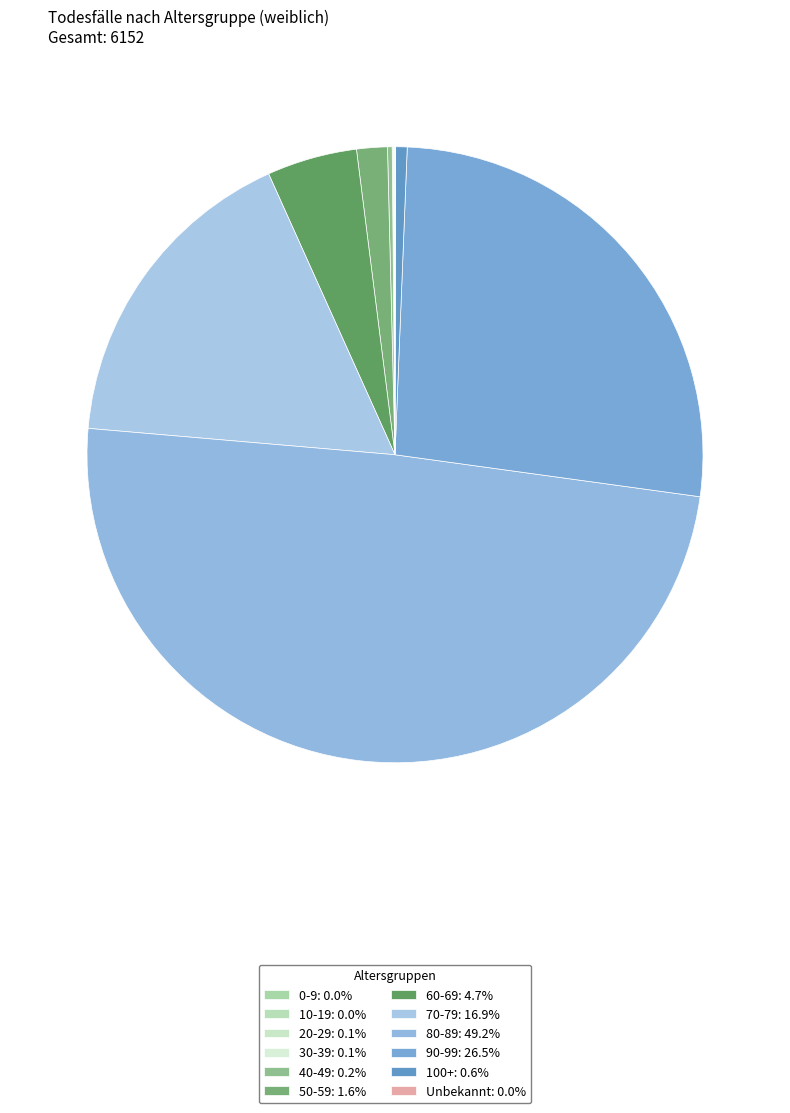

What percentage is the 90-99 slice, to the nearest percent?

27%